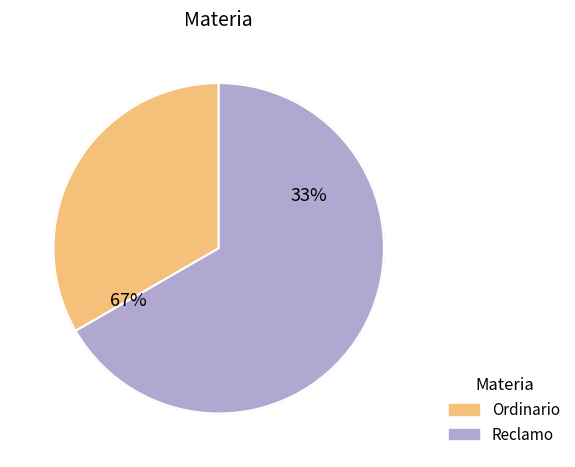

How many slices are in this pie chart?

2